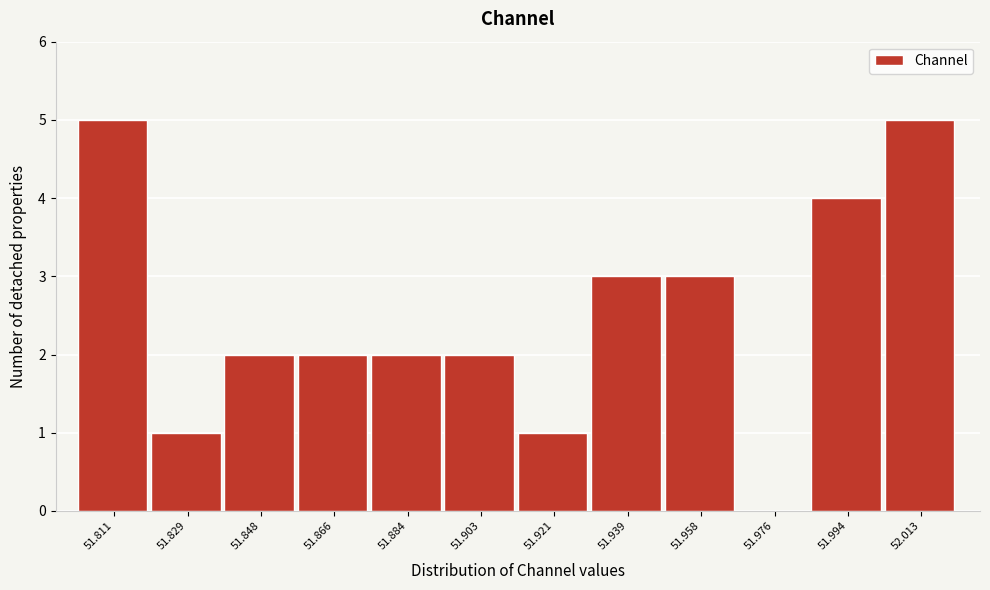

Reading right to left, transcribe all the data shown in this chart.

52.013=5	51.994=4	51.976=0	51.958=3	51.939=3	51.921=1	51.903=2	51.884=2	51.866=2	51.848=2	51.829=1	51.811=5